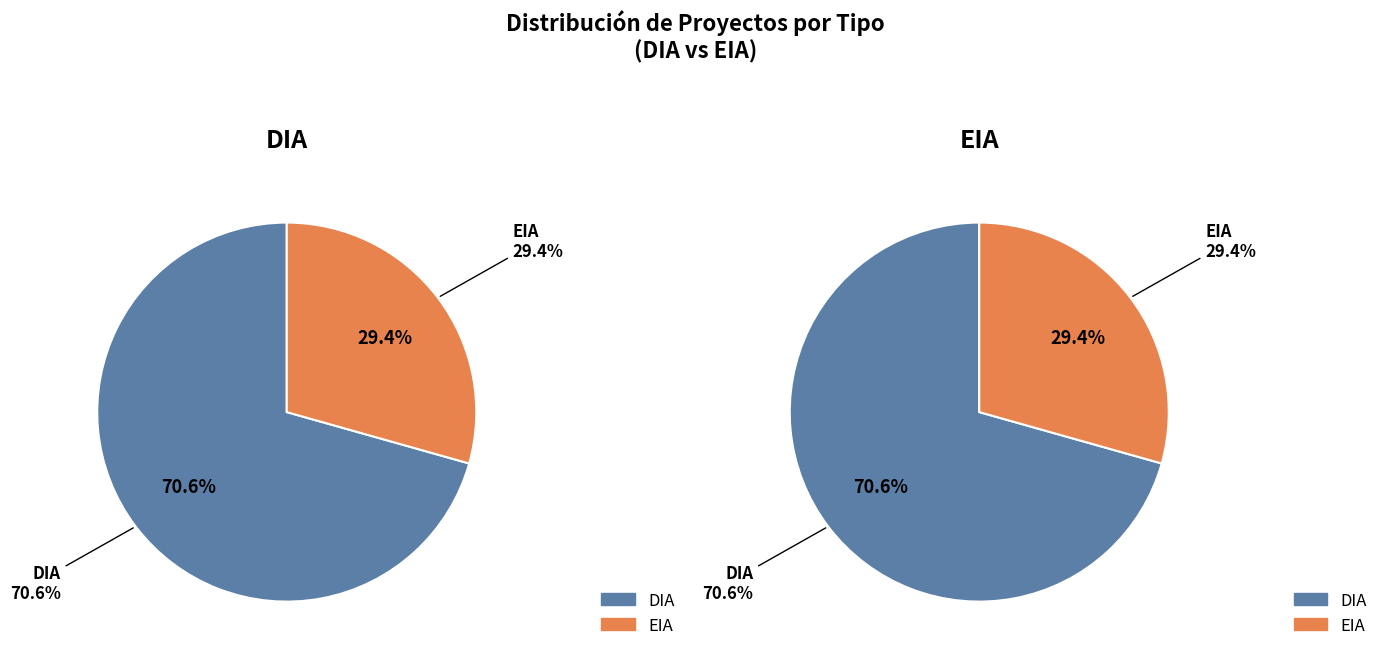

Which slice is the largest?

DIA